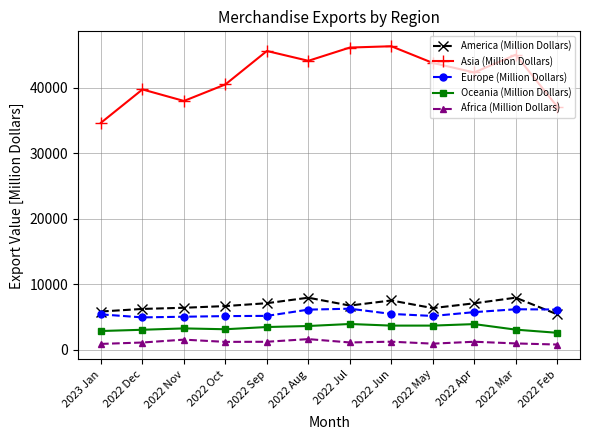

What is the difference between the highest and lowest values at 2022 Aug?

42497.7